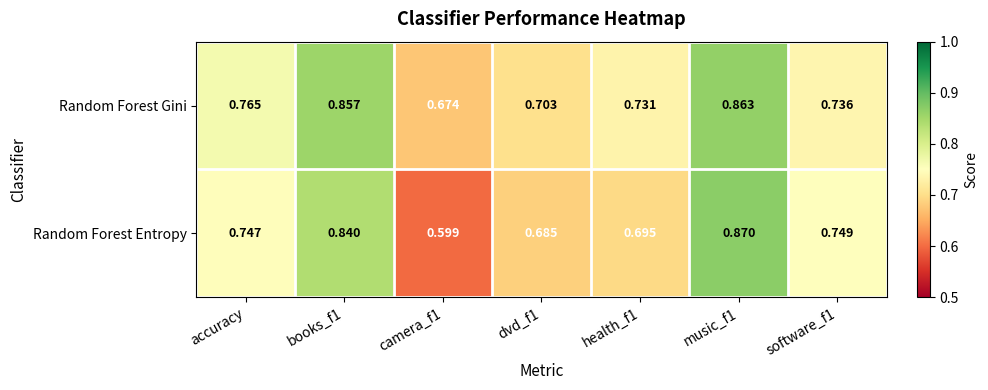

Is the value of Random Forest Entropy at dvd_f1 greater than the value of Random Forest Gini at music_f1?

No